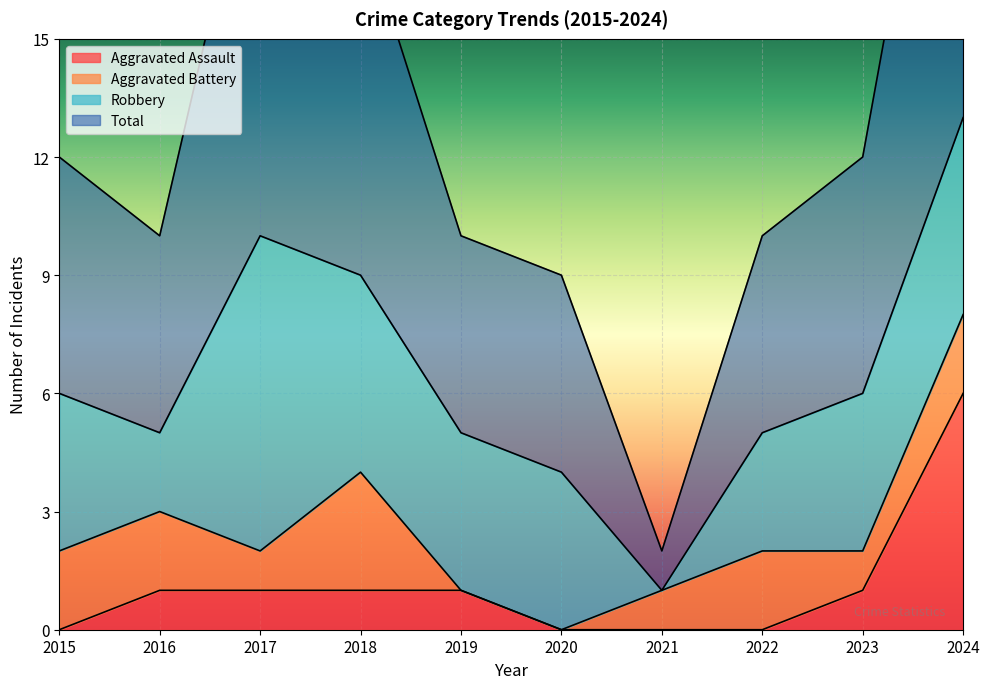

True or false: Aggravated Assault has more than 0 points higher than both neighbors.

False